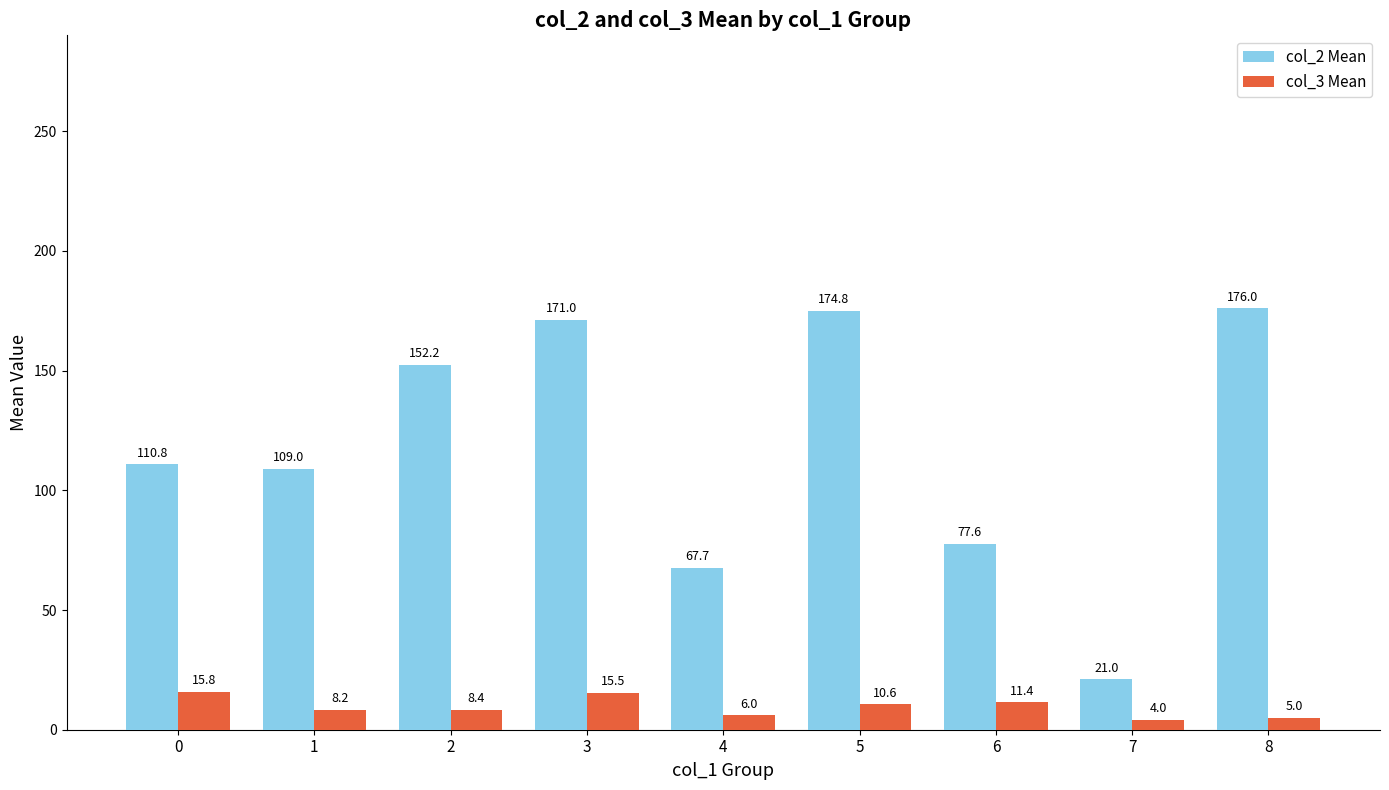

The col_3 Mean series shows 8.2 at 1. True or false?

True